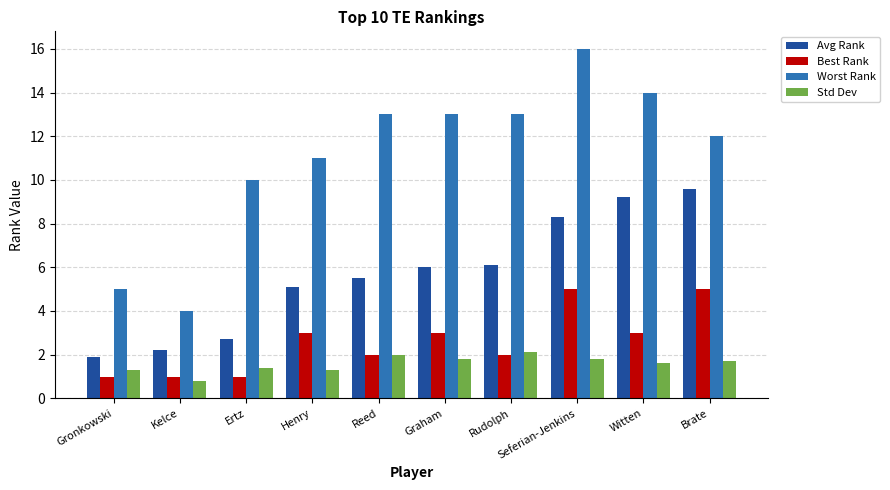

What is the sum of all Avg Rank values?

56.6